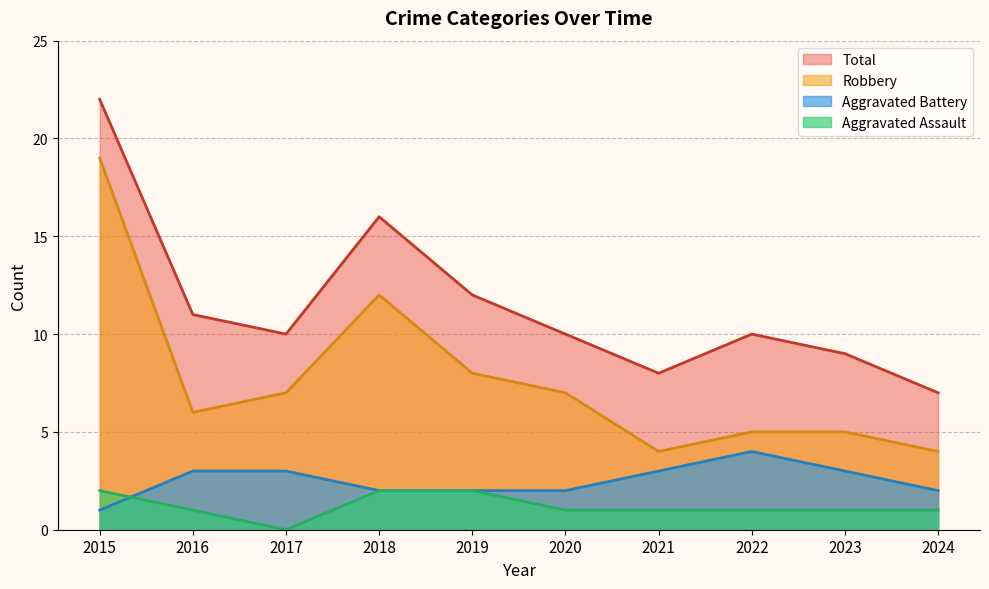

How many lines are shown in the chart?

4